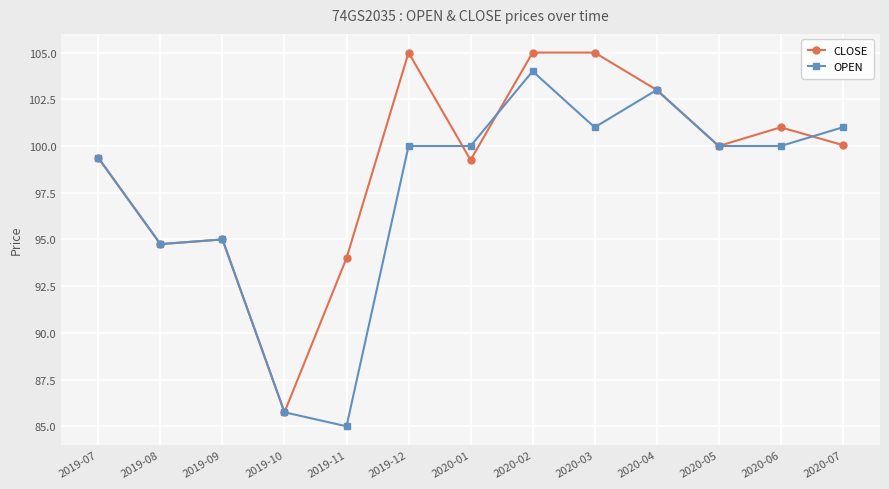

List the series in order of their peak value, lowest first.

OPEN, CLOSE